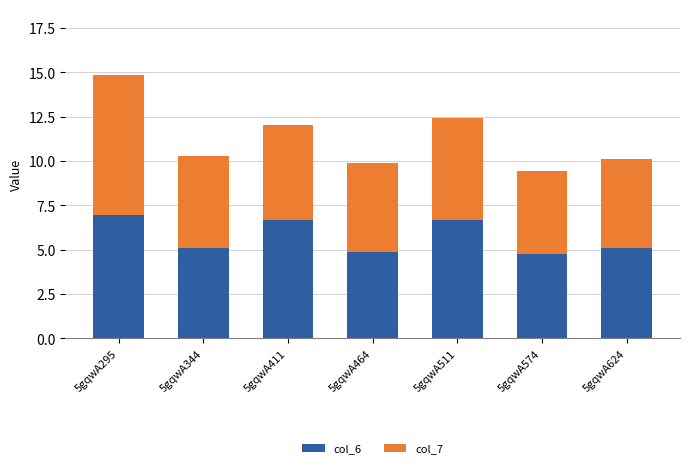

True or false: col_6 has a value of 10.9 at 5gqwA511.

False